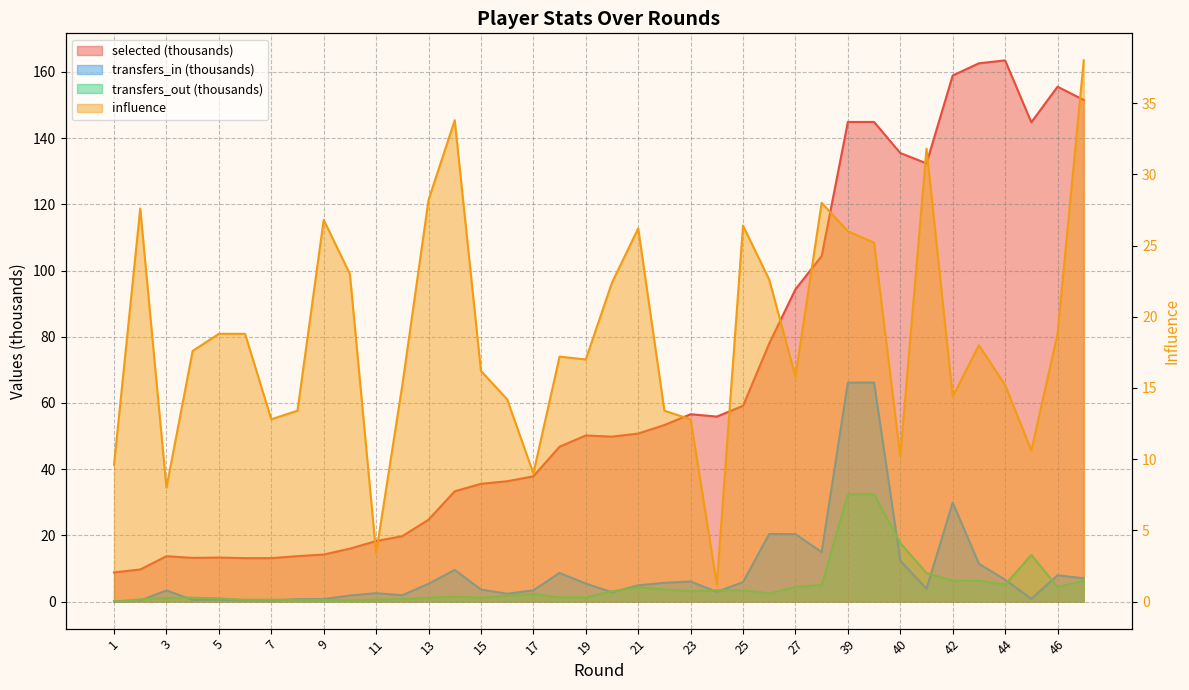

True or false: selected and transfers_out intersect in this chart.

False